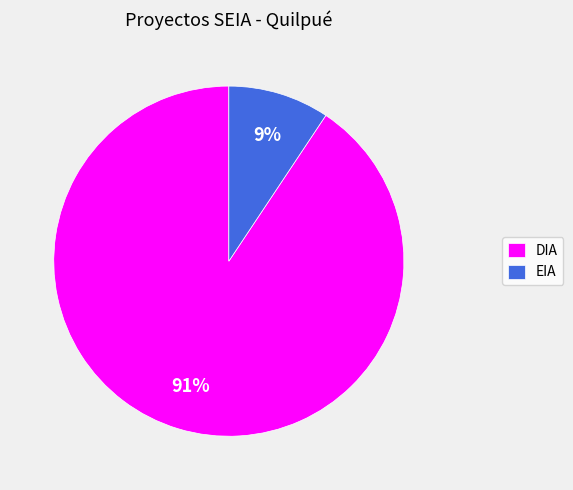

How many slices are in this pie chart?

2